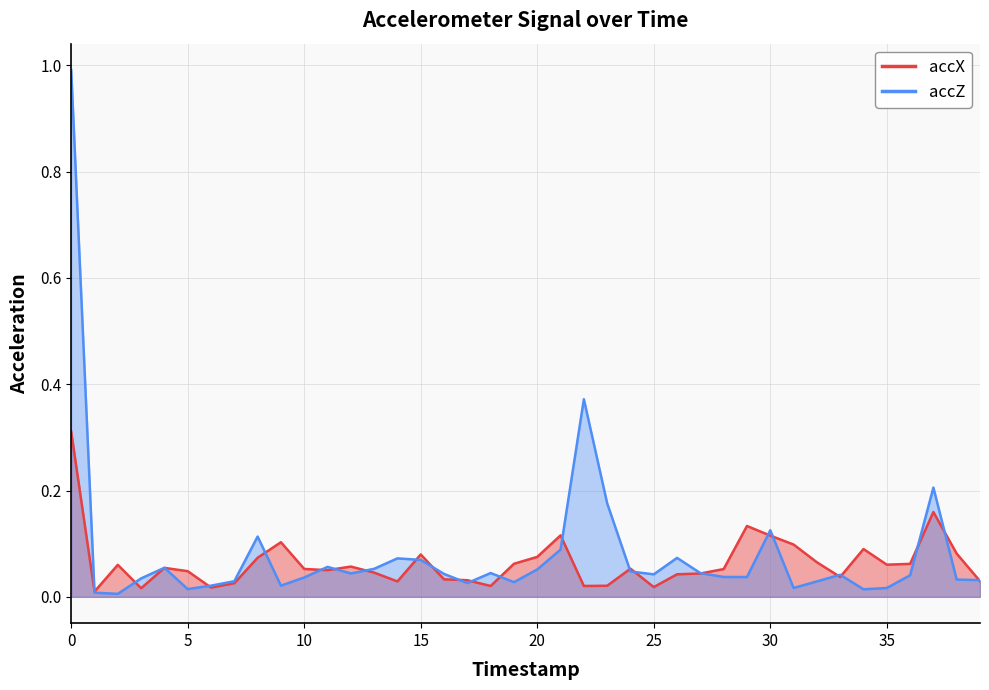

Where do accX and accZ first cross each other?

0 and 1